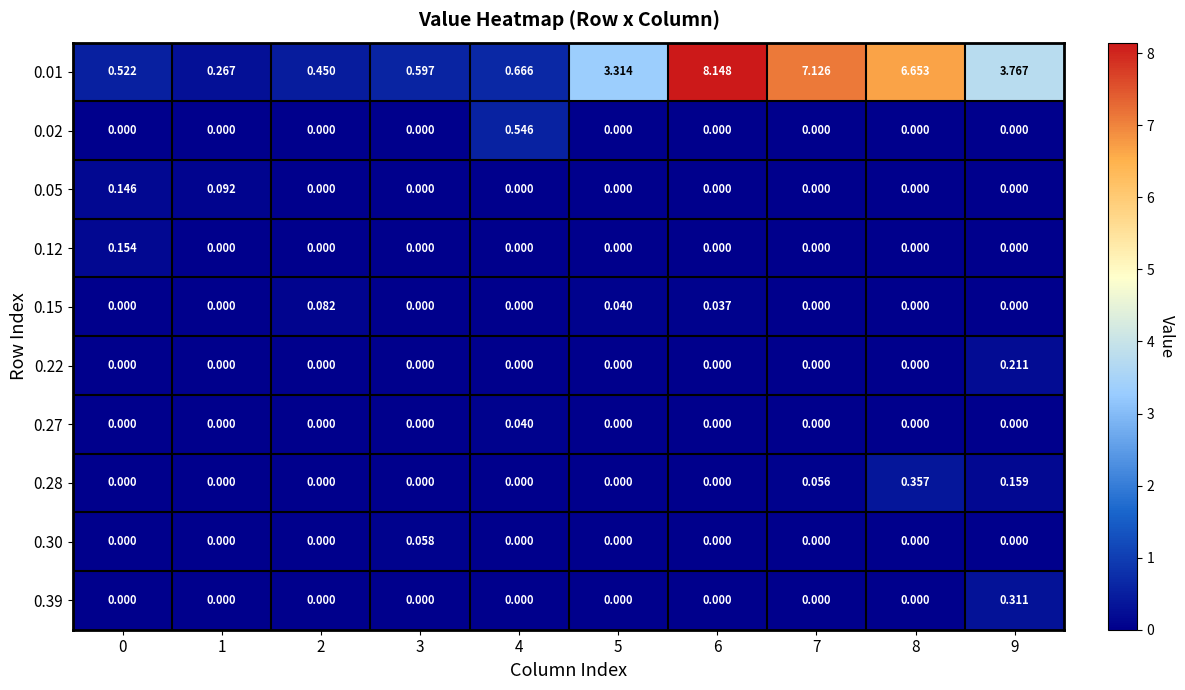

Count the number of categories in the chart.

10